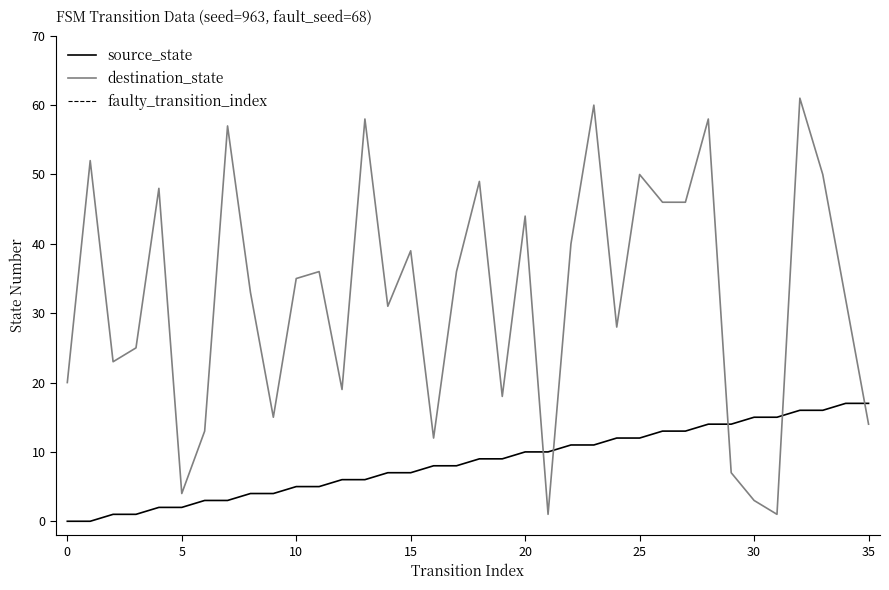

How many intersections are there between destination_state and source_state?

5